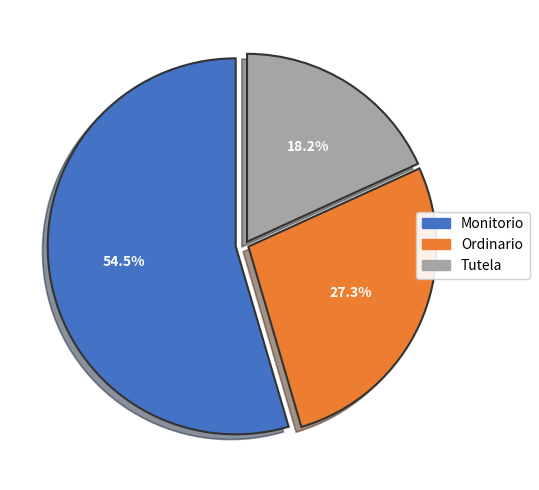

Which has a higher value, Ordinario or Tutela?

Ordinario